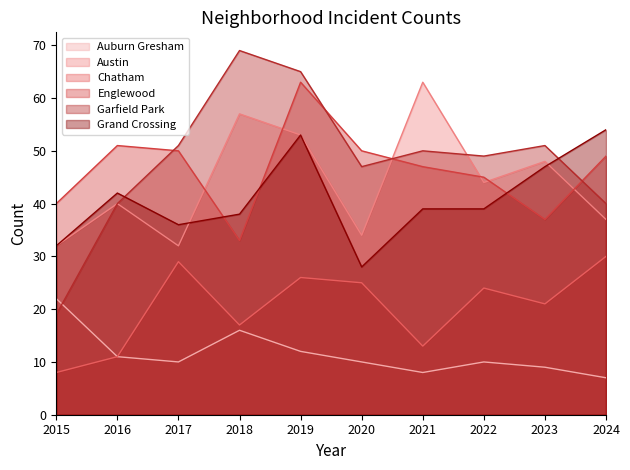

True or false: Chatham and Englewood cross at least once.

False